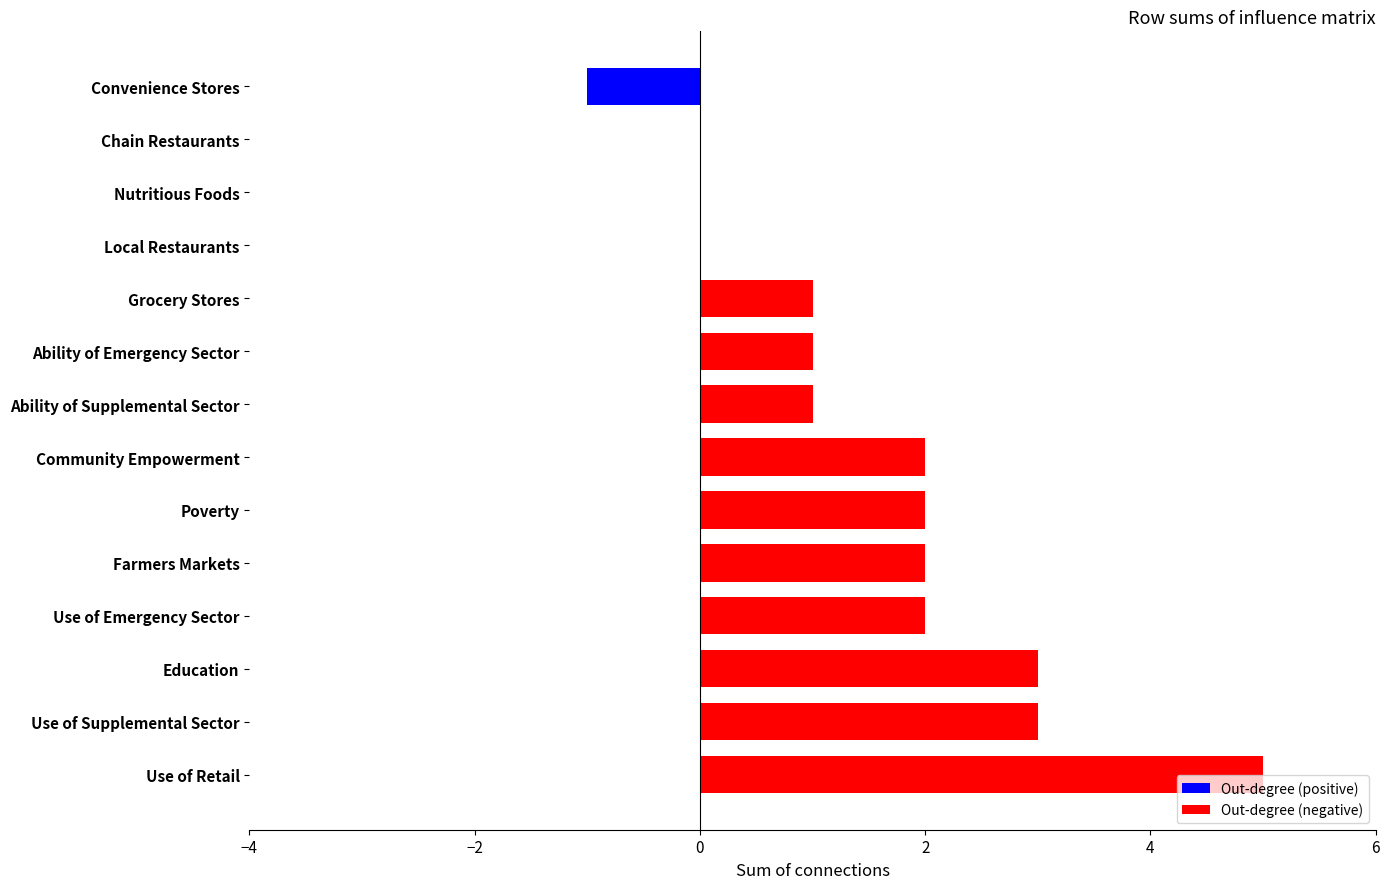

At which category does the chart reach its peak across all series?

Use of Retail